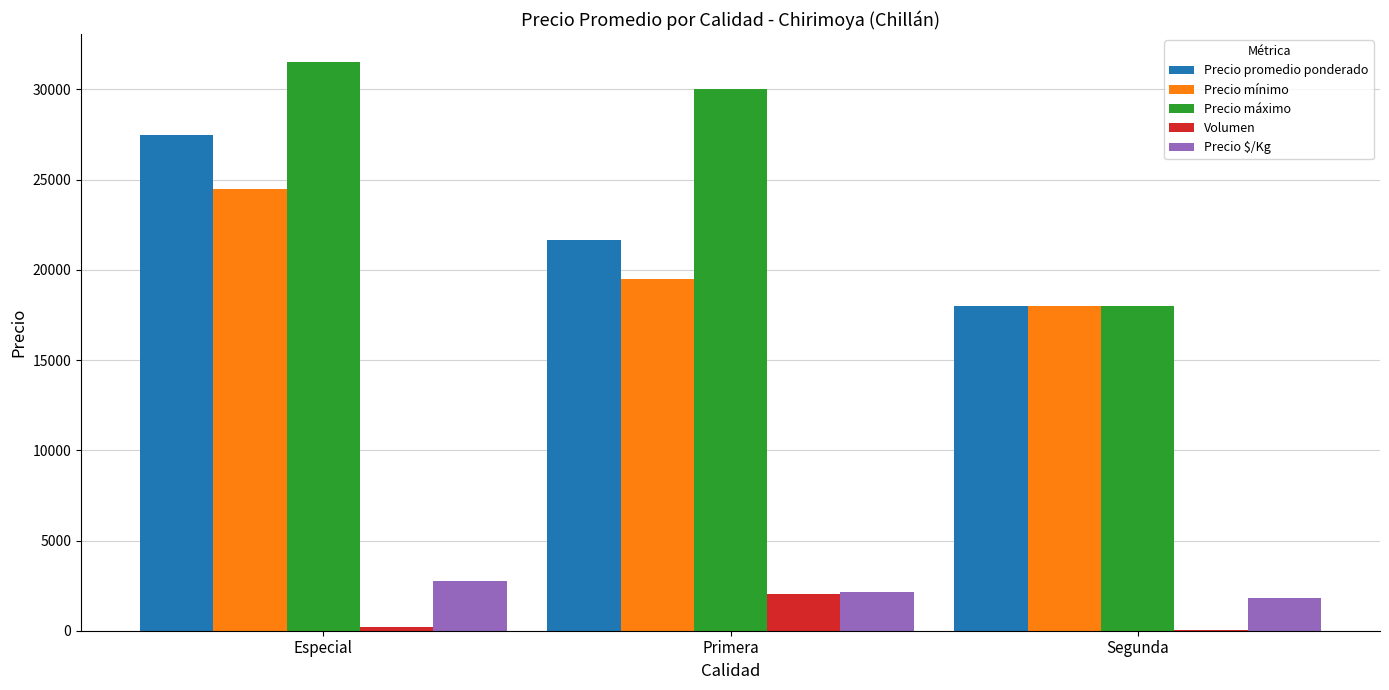

Are the bars horizontal?

No